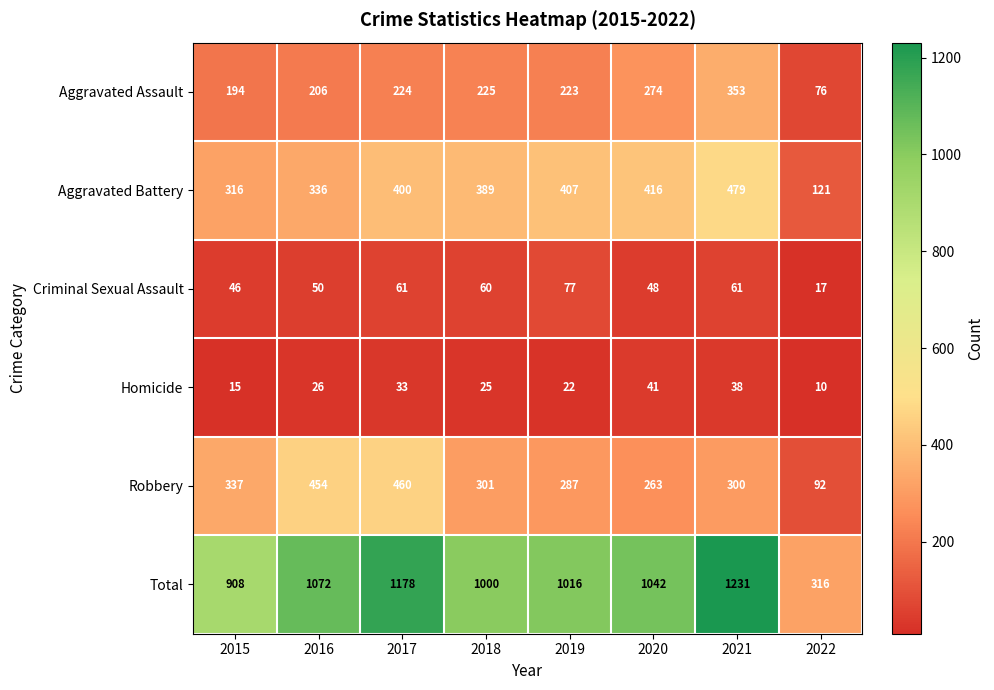

Which series has the largest total across all categories?

Total